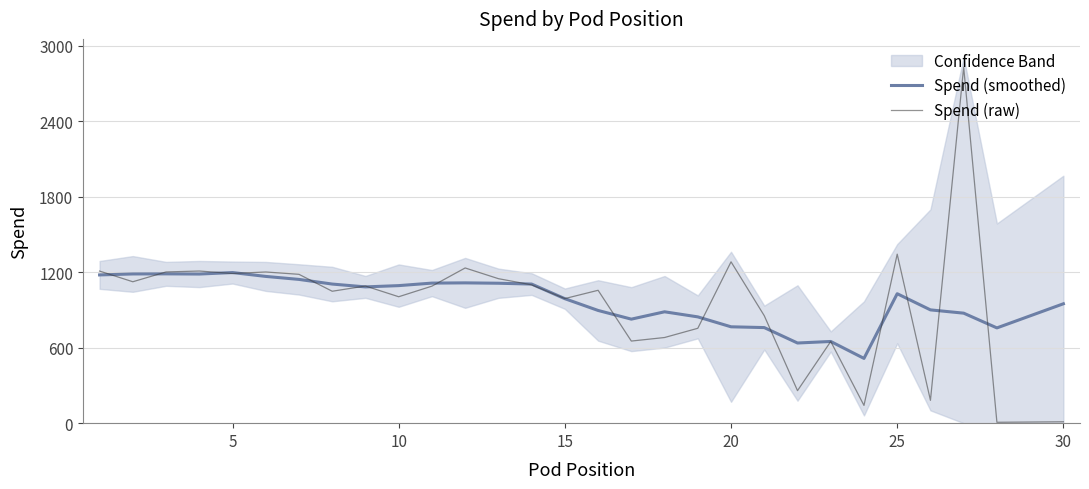

At how many categories does at least one series exceed 2744?

1